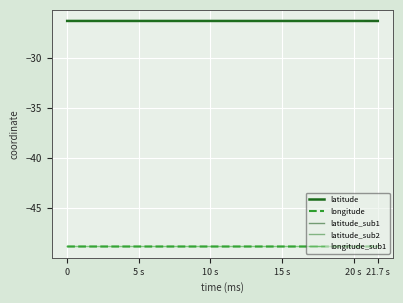

Rank the series by their maximum value, from highest to lowest.

latitude, longitude